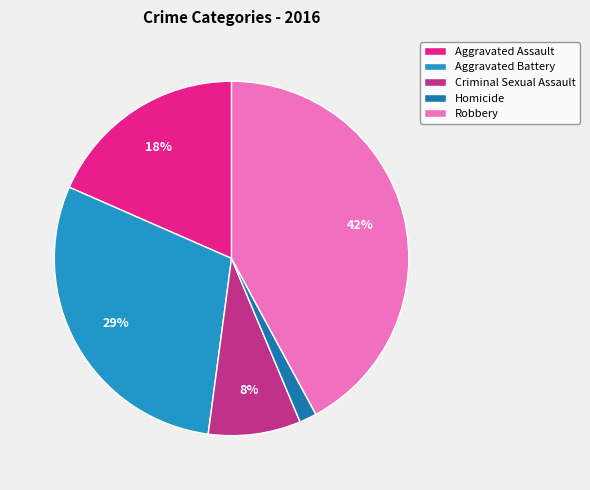

Combined, what portion of the pie is Aggravated Battery and Aggravated Assault?

47.9%